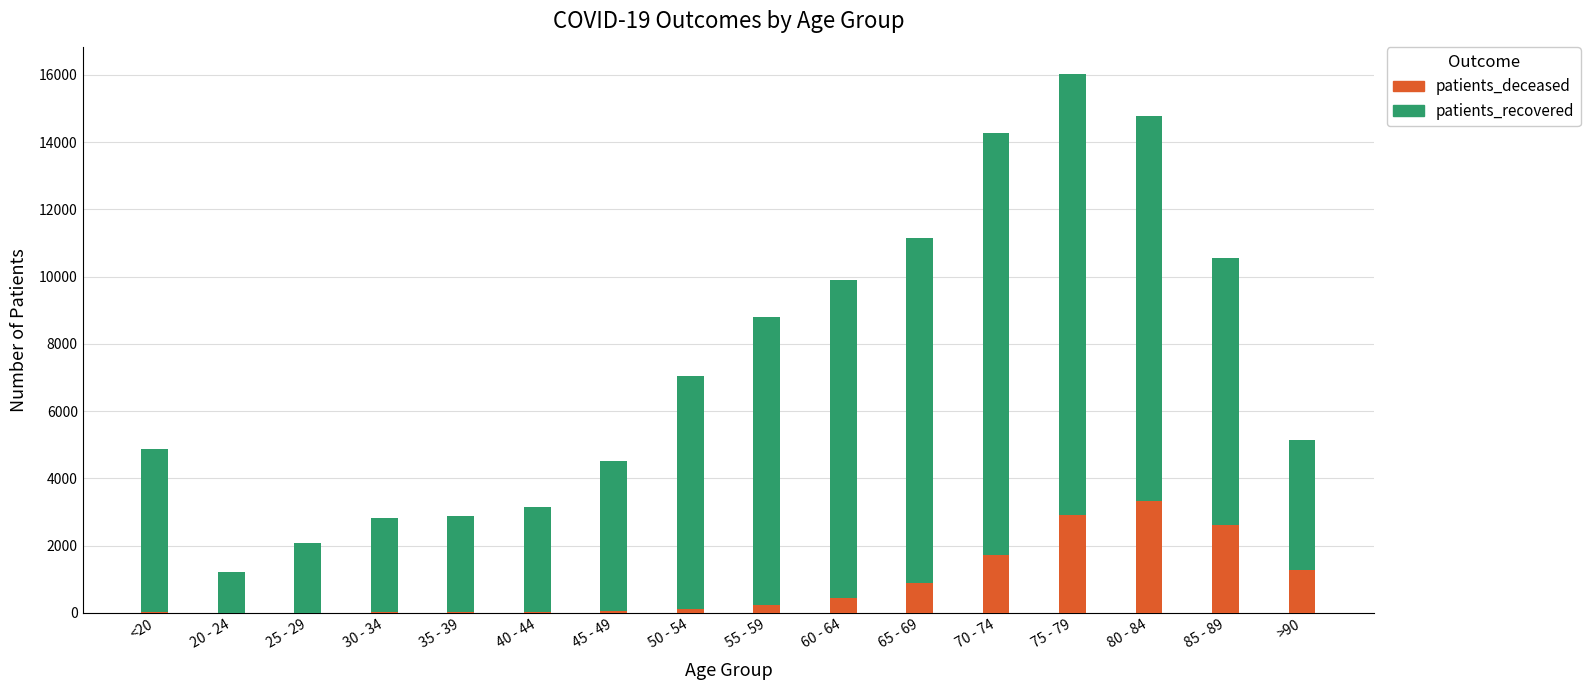

What is the highest value of the patients_deceased series?

3342